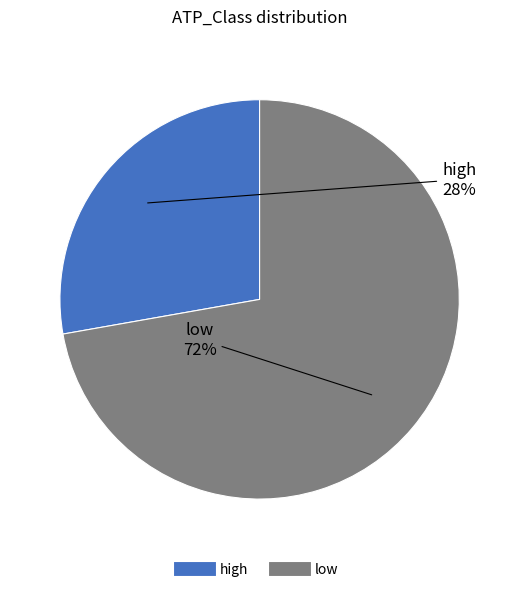

What is the smallest slice in the pie chart?

high